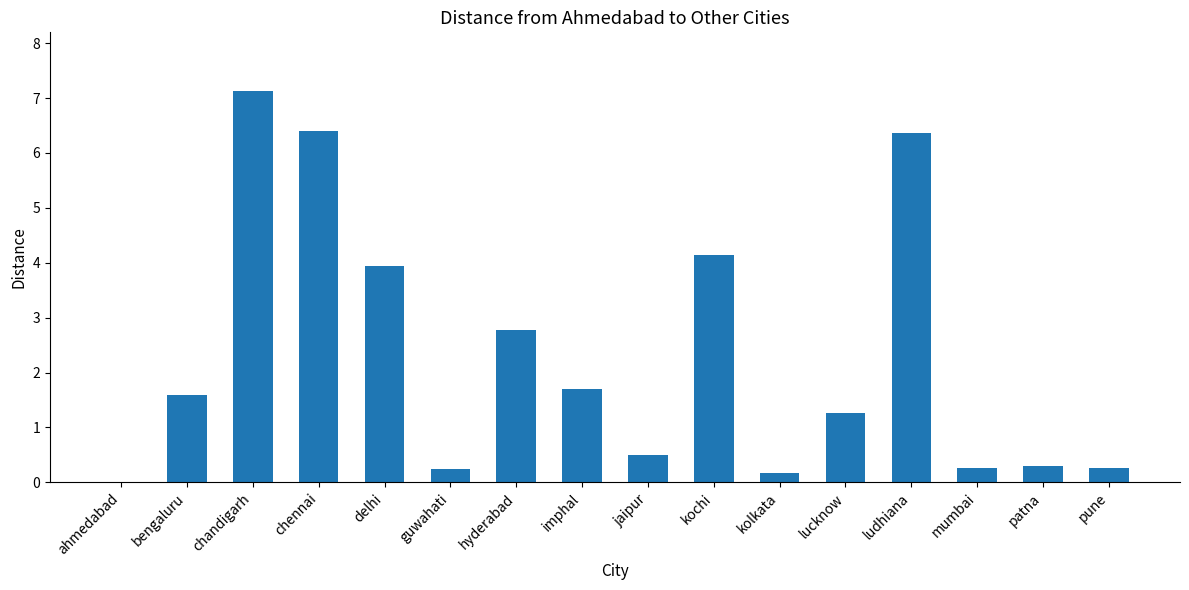

What value does the data have at chennai?

6.4